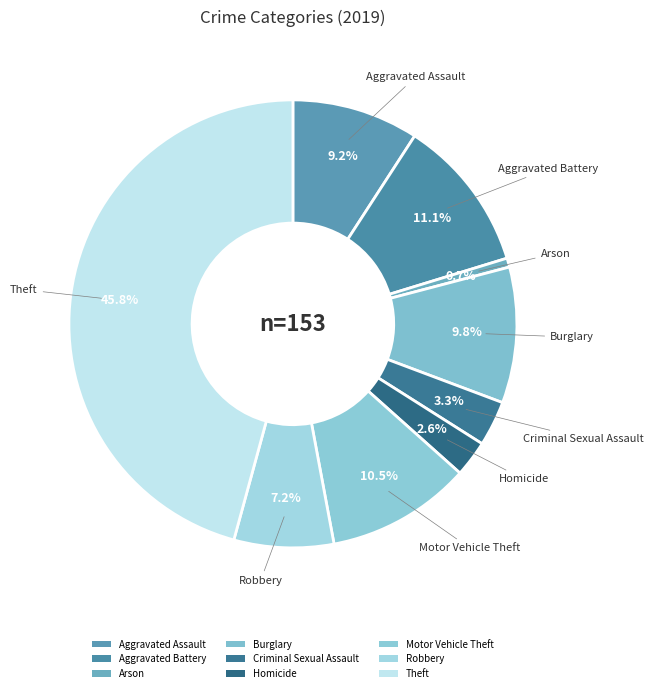

The Criminal Sexual Assault slice represents 3% of the pie. True or false?

True